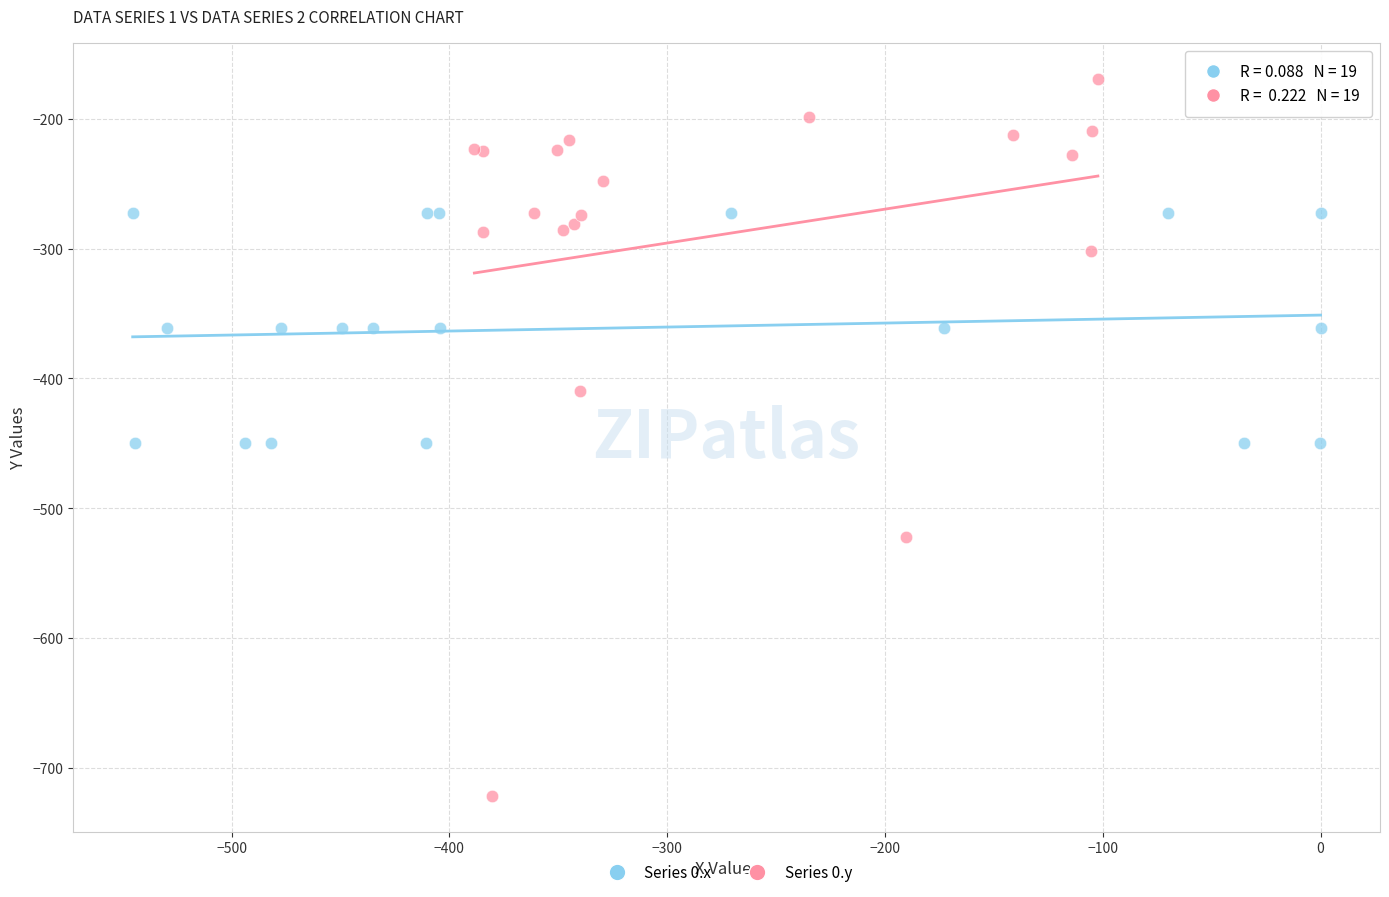

What are all the series names shown in the legend?

Series 0.x, Series 0.y